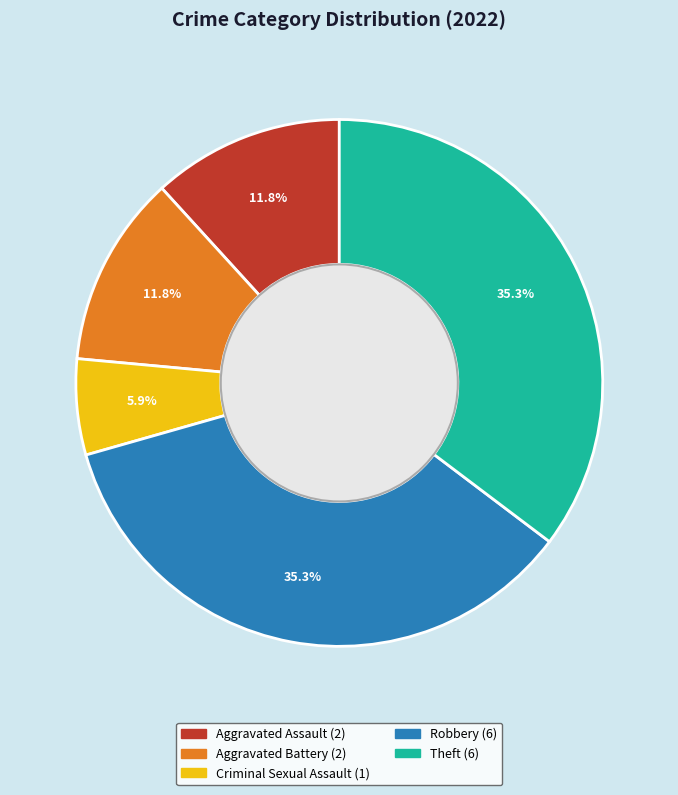

To the nearest percent, what portion does Criminal Sexual Assault represent?

6%